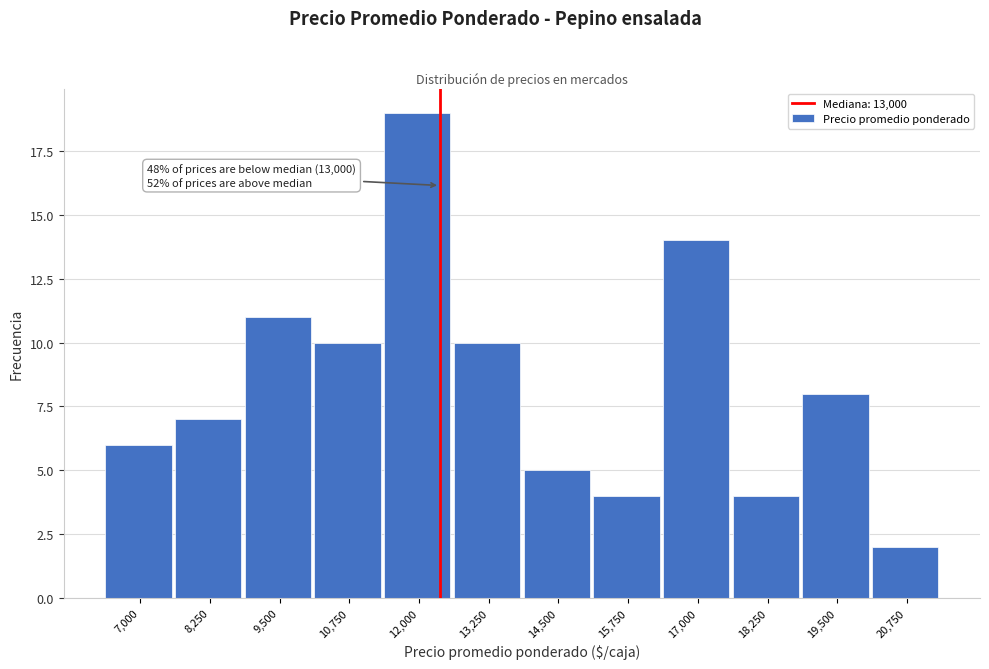

Reading right to left, list all the values displayed in this chart.

20,750=2	19,500=8	18,250=4	17,000=14	15,750=4	14,500=5	13,250=10	12,000=19	10,750=10	9,500=11	8,250=7	7,000=6